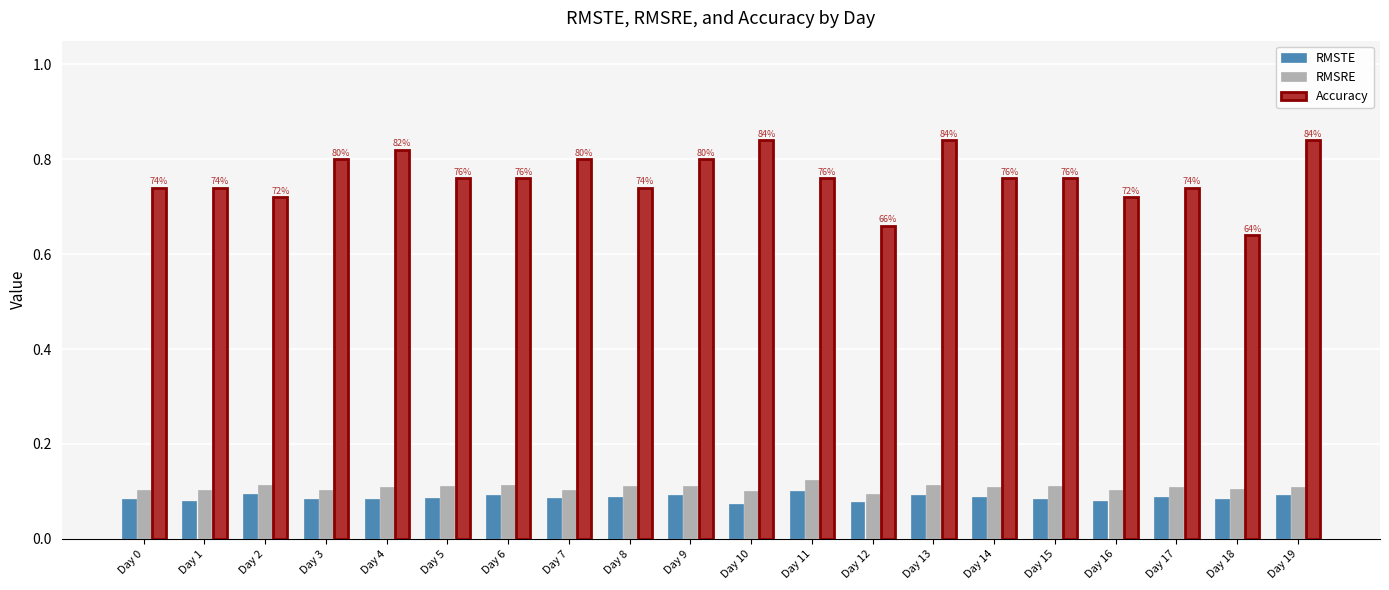

Which series has the largest range (max minus min)?

Accuracy